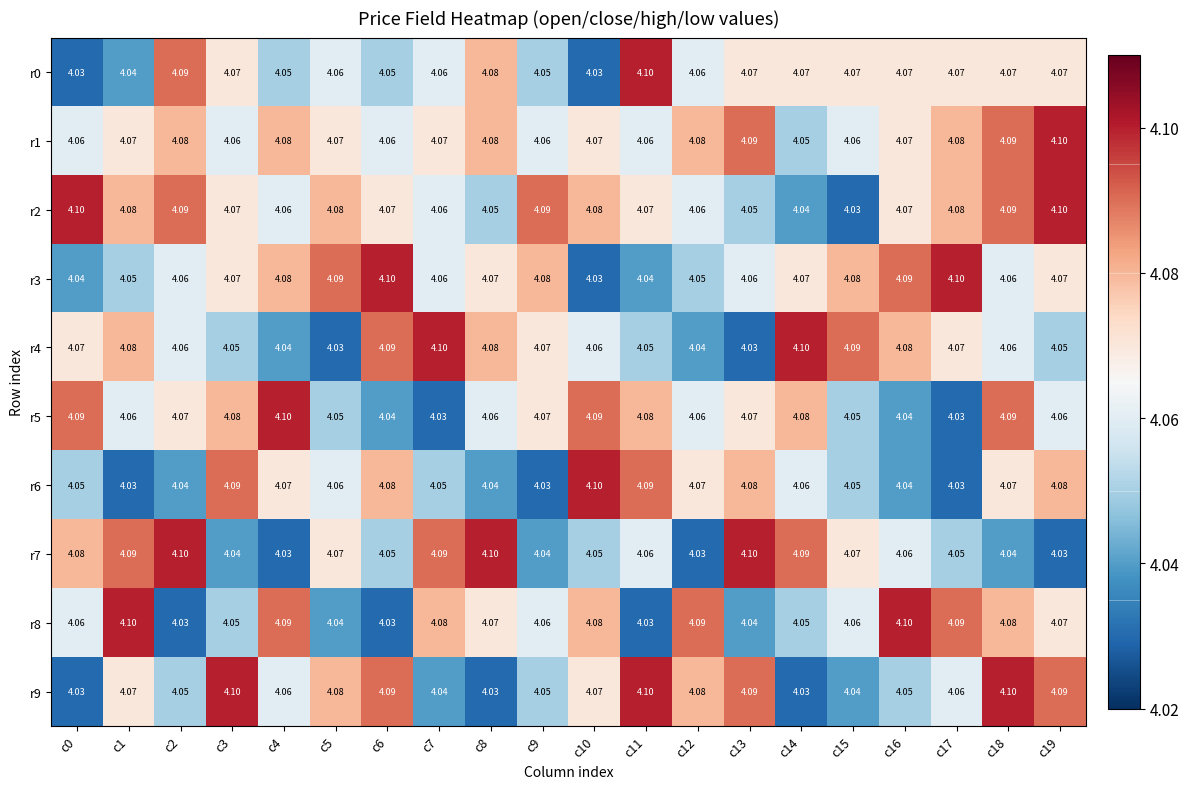

Is the value of r8 at c10 greater than the value of r6 at c15?

Yes